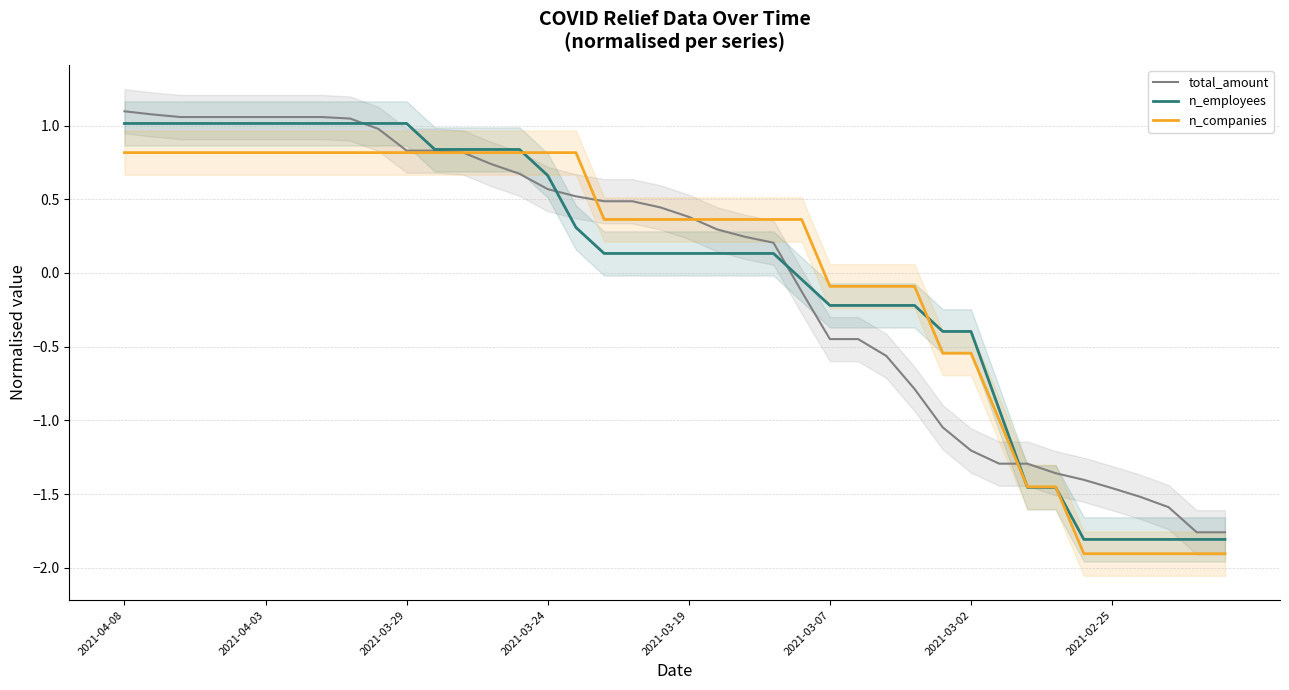

What is the difference between the maximum and minimum values in the total_amount series?

2.9